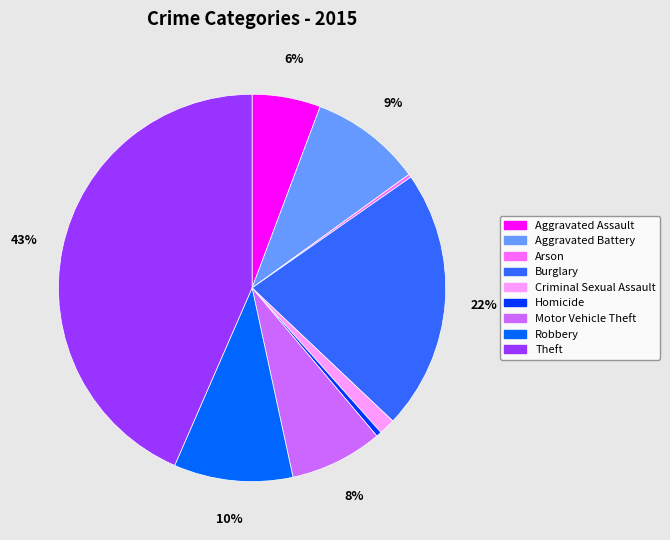

The Aggravated Battery slice represents 9% of the pie. True or false?

True